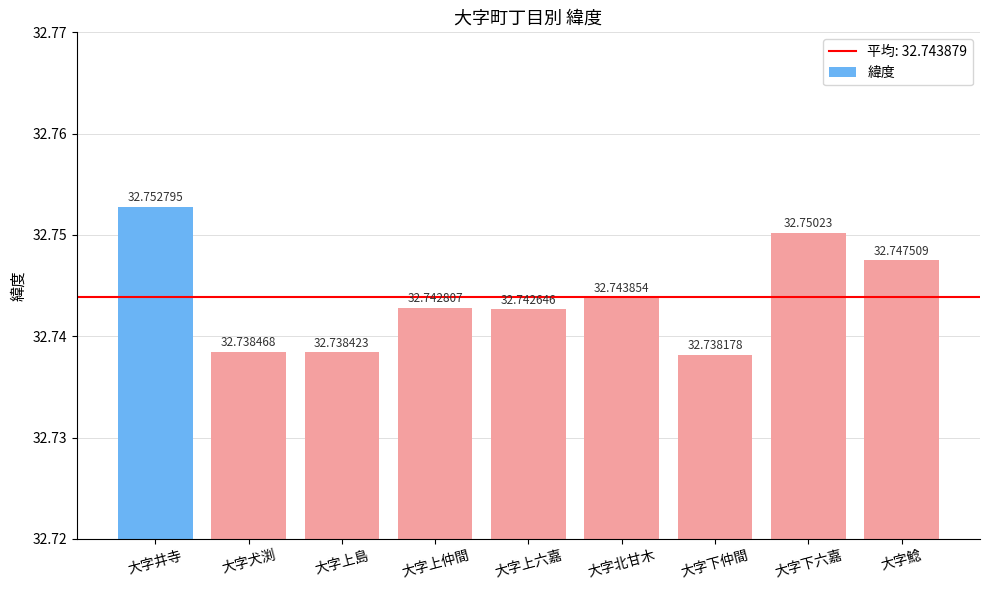

What position from the right is 大字上島?

7